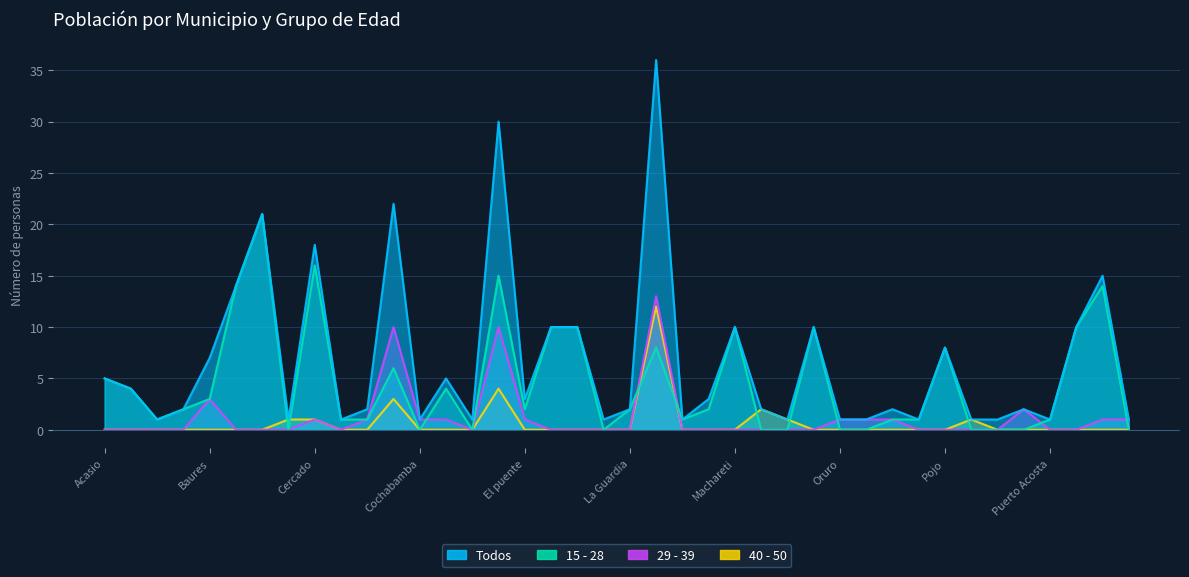

What position from the left is Llallagua?

24